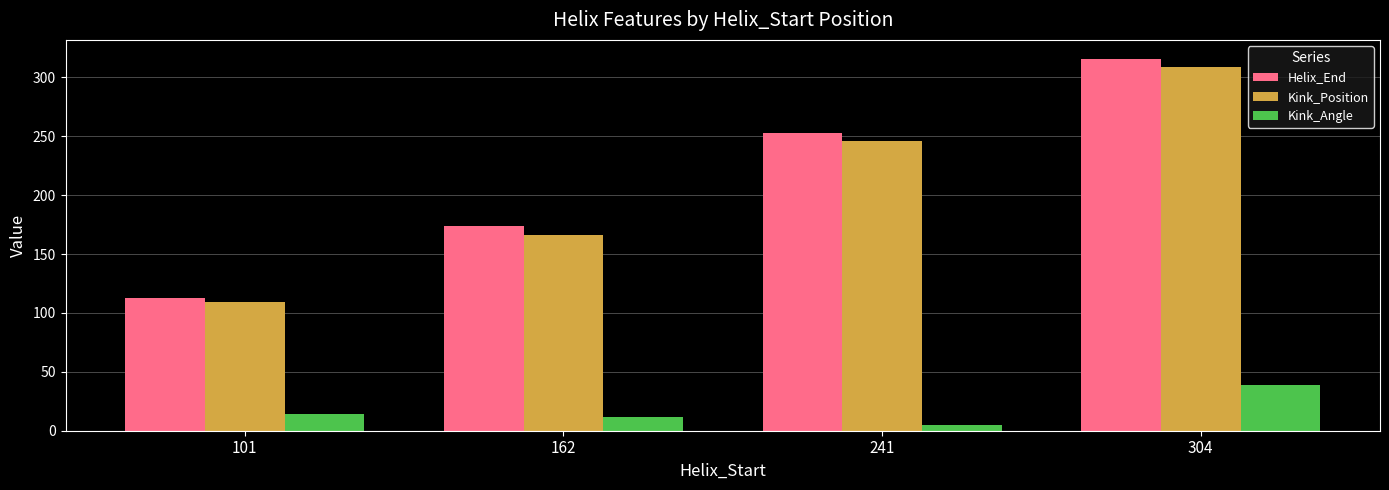

What is the maximum value shown in the chart?

316.0